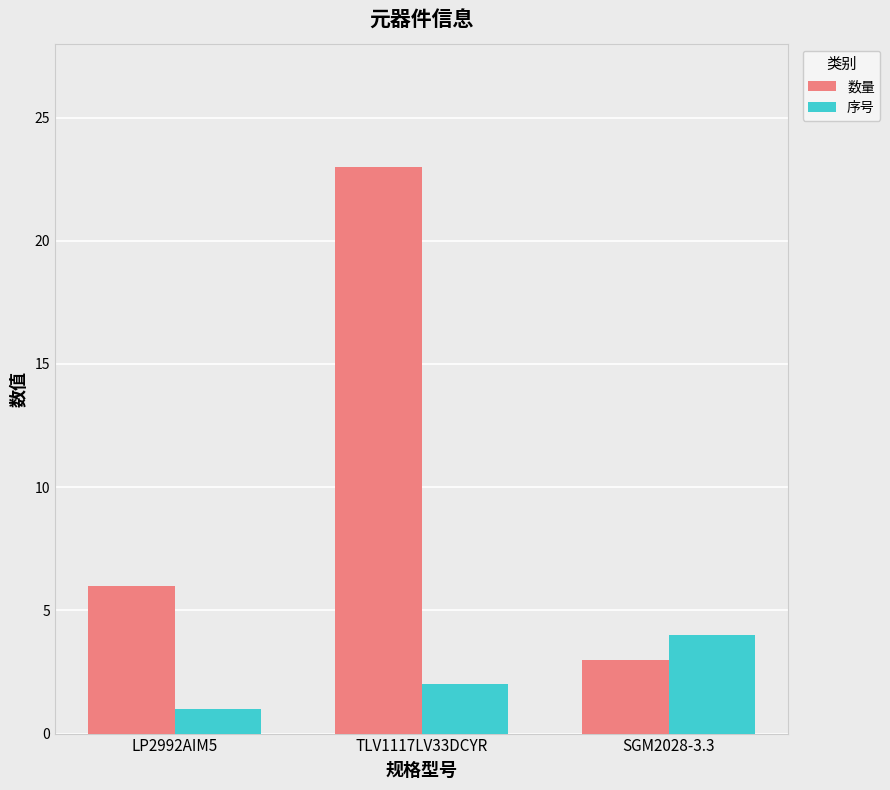

How many bars are there in each group?

2